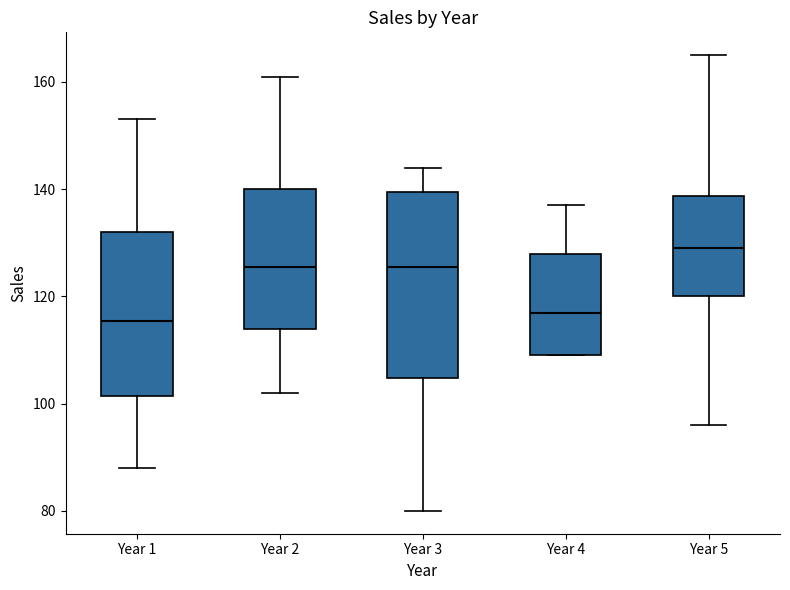

Comparing the boxes themselves (not the whiskers), which one is the tallest?

Year 3